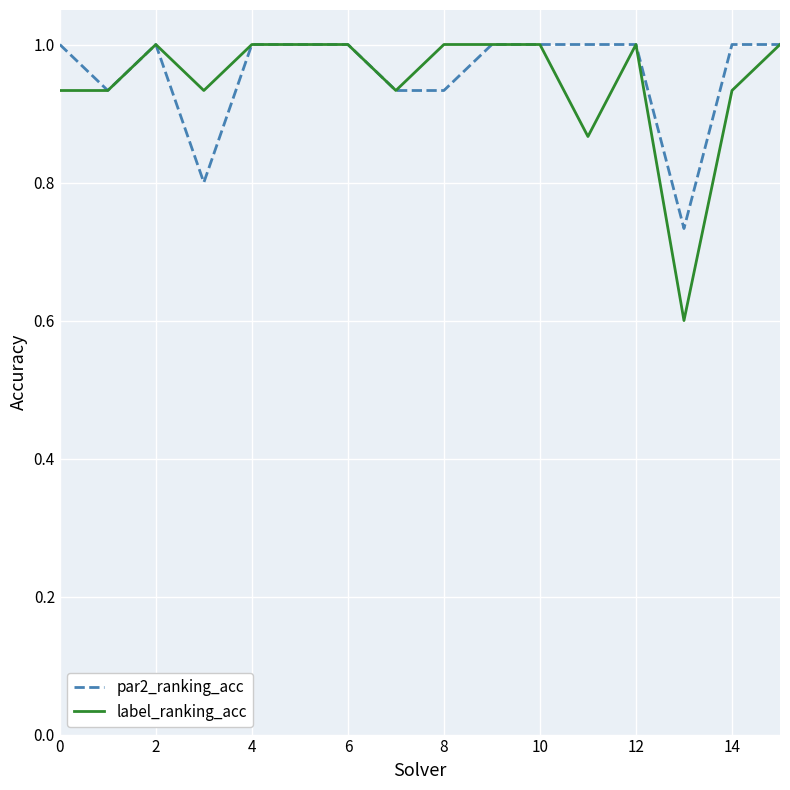

What is the smallest value displayed?

0.6